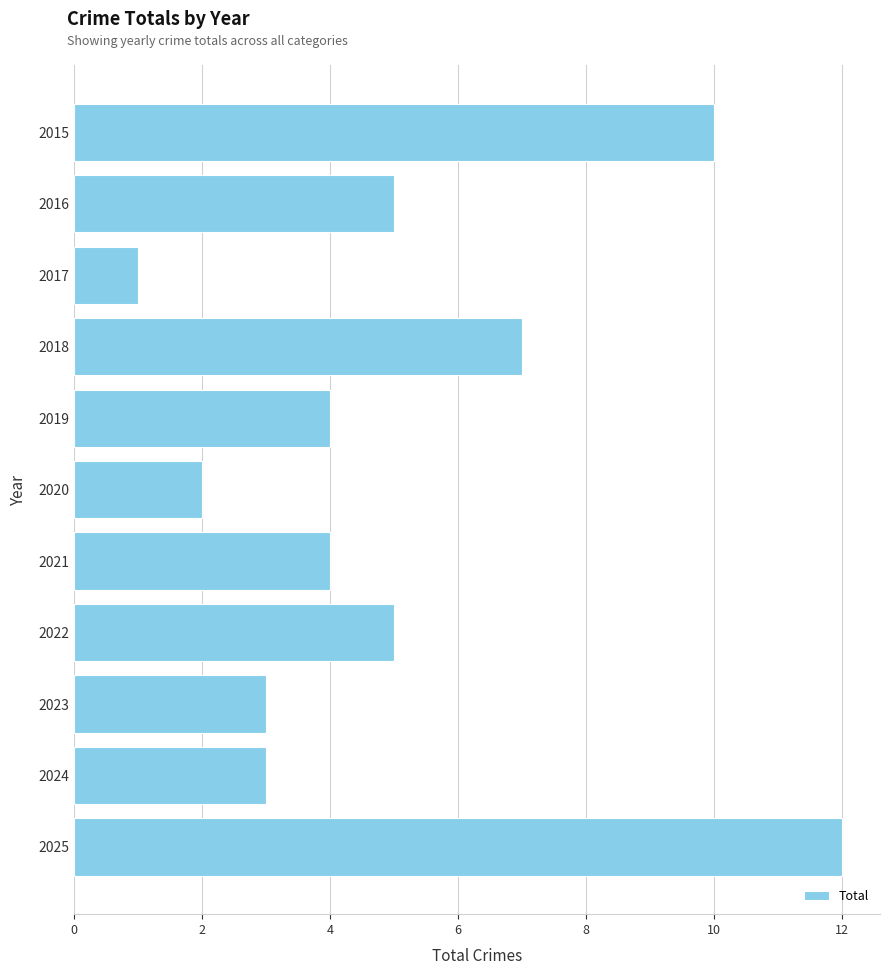

Reading bottom to top, transcribe all the data shown in this chart.

2025=12	2024=3	2023=3	2022=5	2021=4	2020=2	2019=4	2018=7	2017=1	2016=5	2015=10